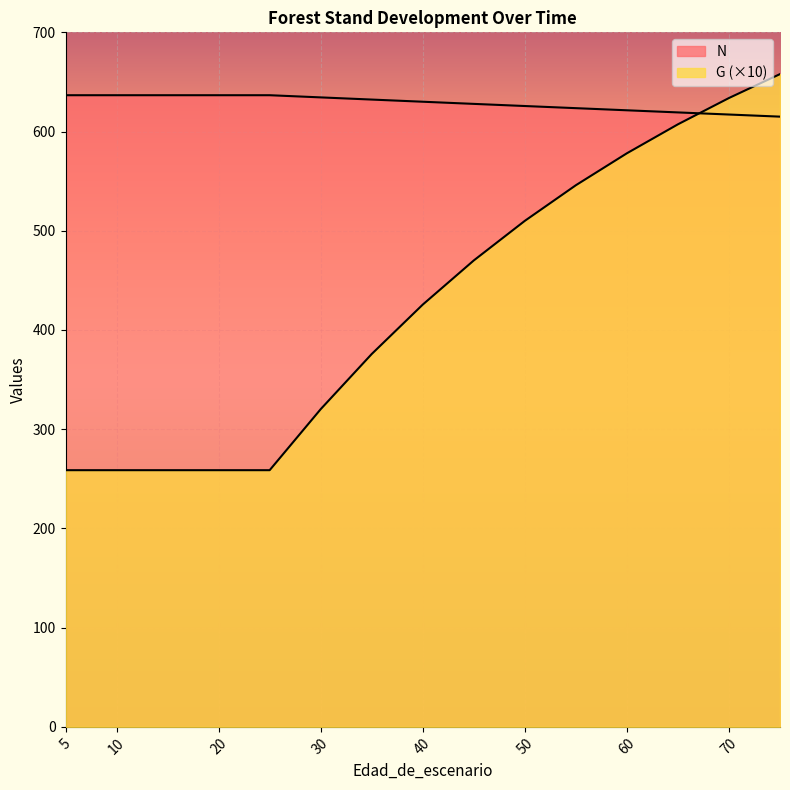

The value of G at 5 is 258.7. True or false?

True